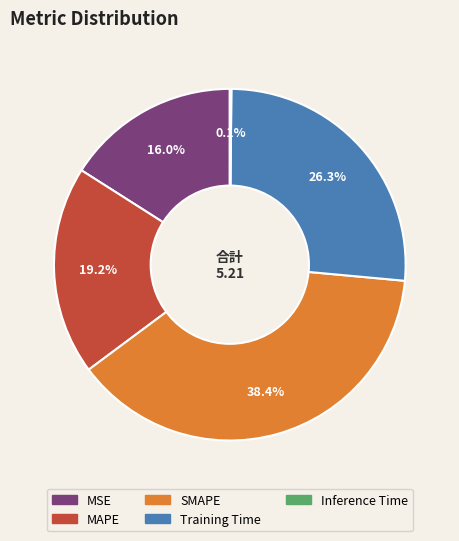

Does Training Time account for over 50% of the chart?

No